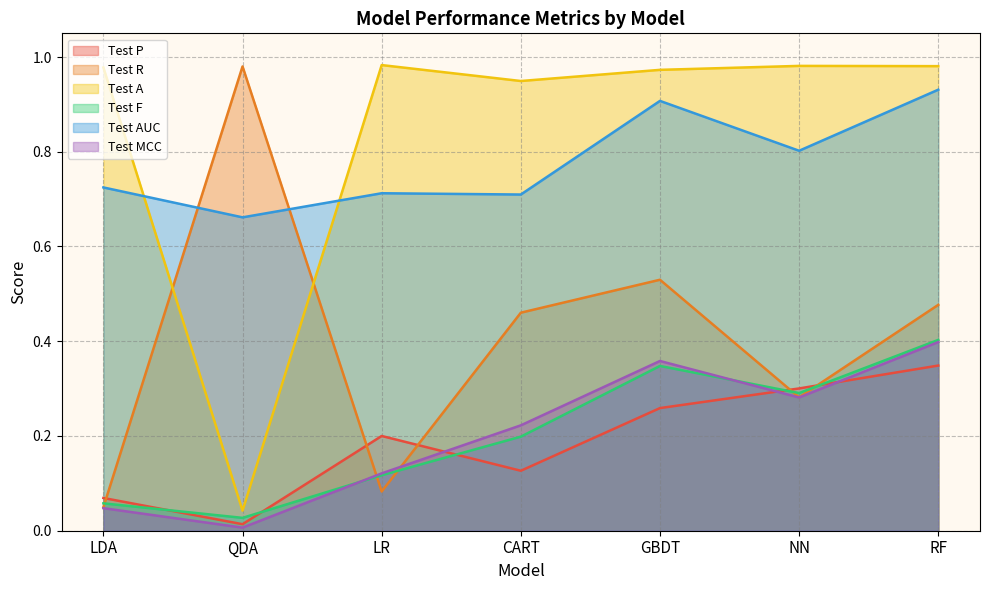

The Test R series shows 0.5 at GBDT. True or false?

True